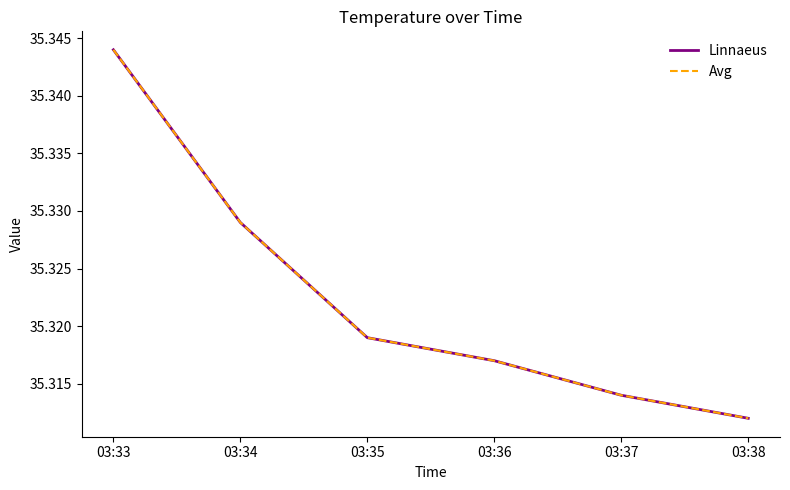

True or false: Linnaeus and Avg cross at least once.

False